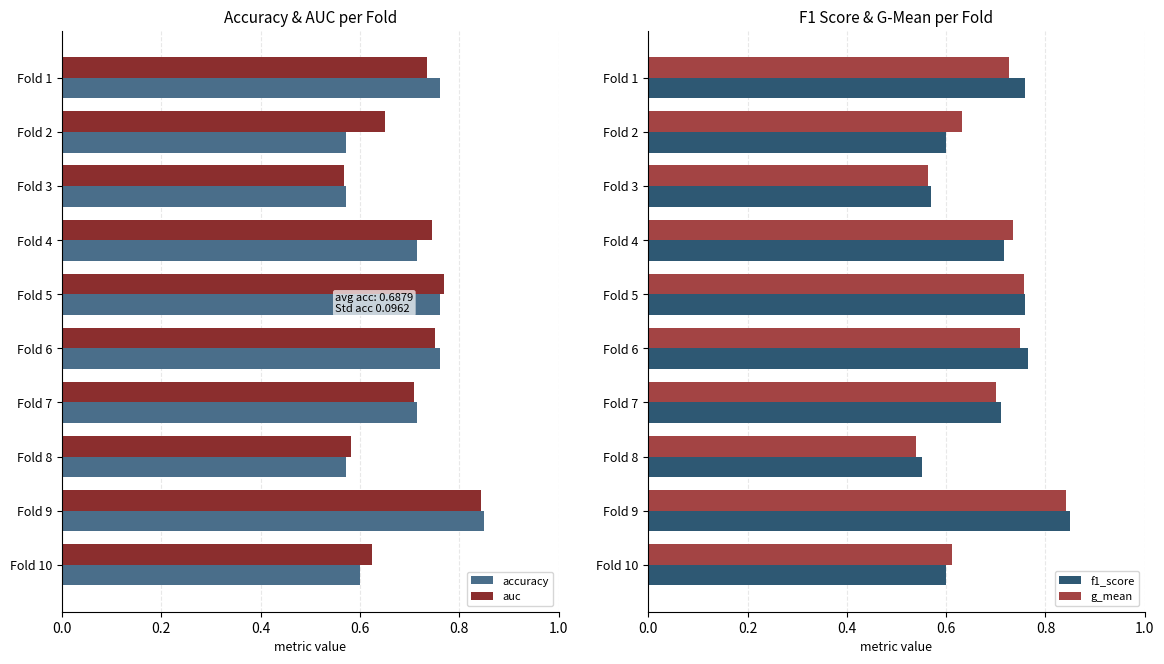

Is the value of g_mean at Fold 1 greater than the value of f1_score at Fold 8?

Yes